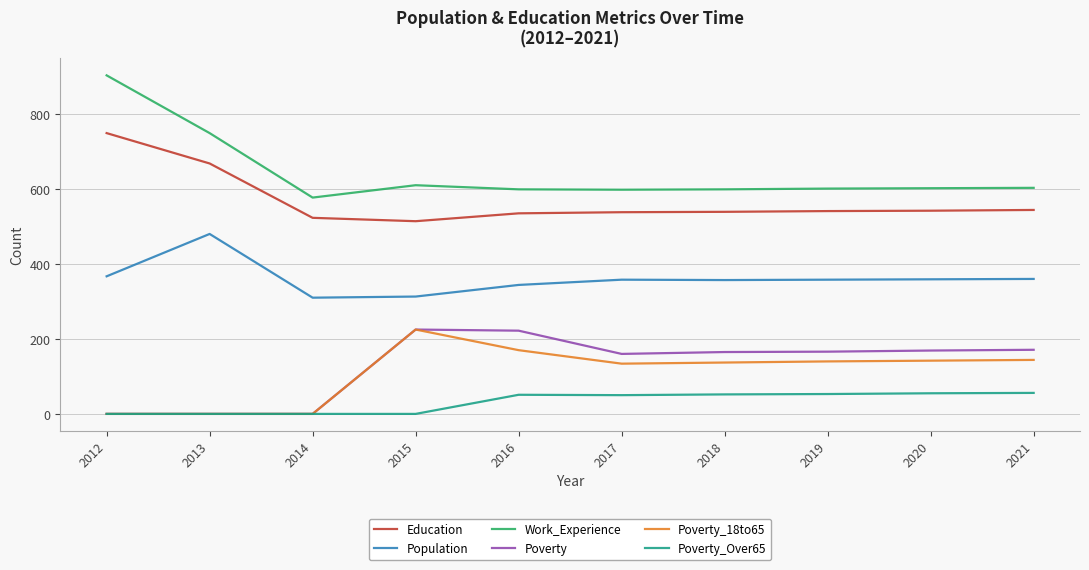

True or false: Work_Experience and Education cross at least once.

False